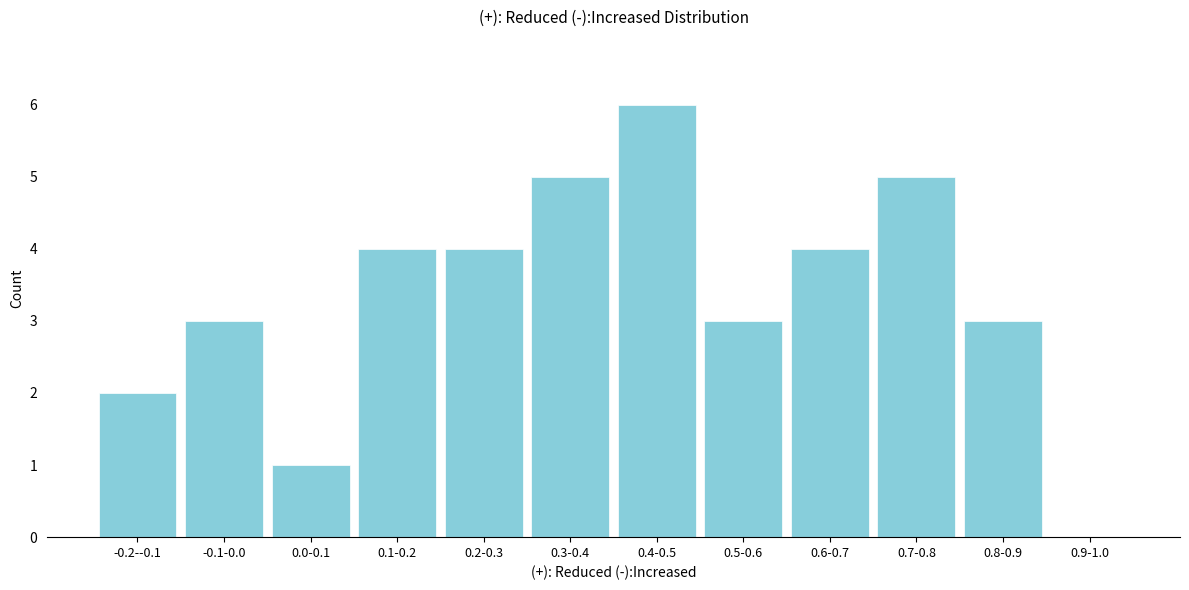

Reading left to right, list all the values displayed in this chart.

-0.2--0.1=2	-0.1-0.0=3	0.0-0.1=1	0.1-0.2=4	0.2-0.3=4	0.3-0.4=5	0.4-0.5=6	0.5-0.6=3	0.6-0.7=4	0.7-0.8=5	0.8-0.9=3	0.9-1.0=0